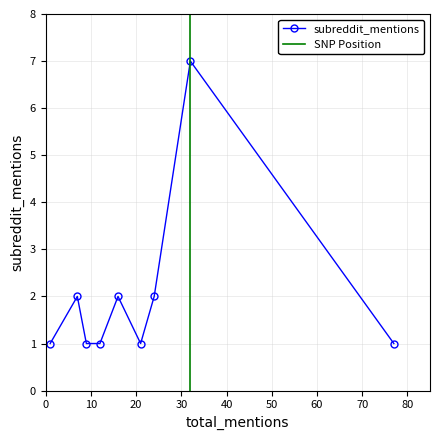

What is the maximum value shown in the chart?

7